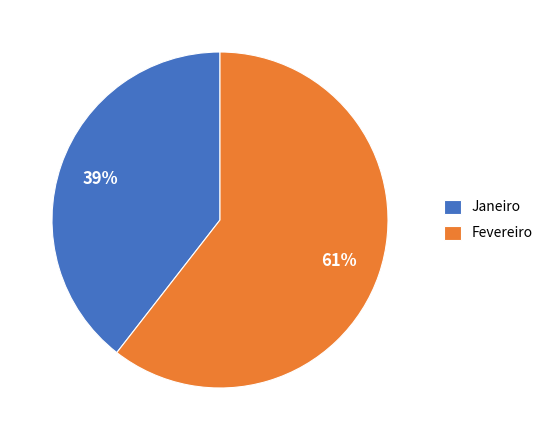

Combined, do Fevereiro and Janeiro account for over 50%?

Yes